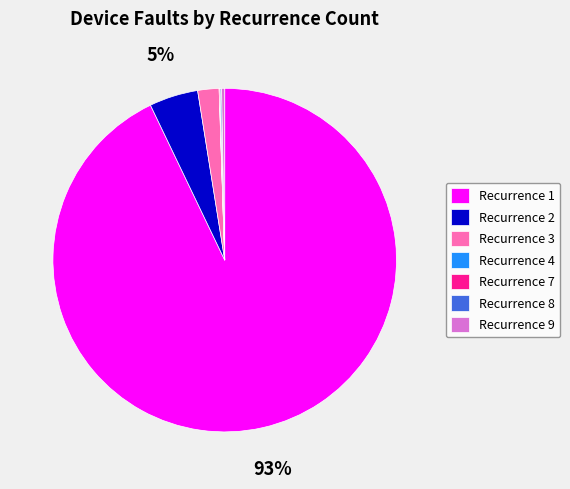

True or false: Recurrence 3 accounts for 2% of the total.

True